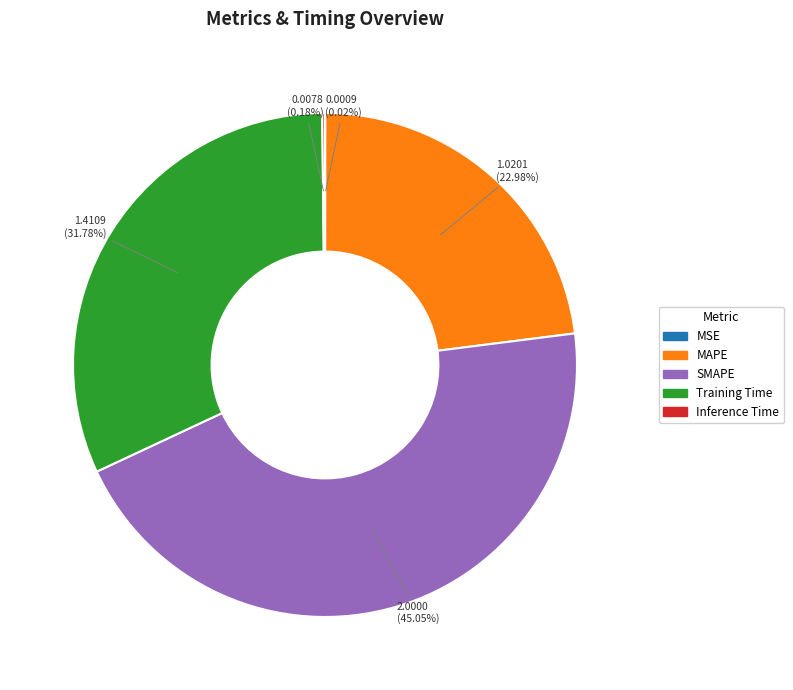

Which has a higher value, Training Time or SMAPE?

SMAPE